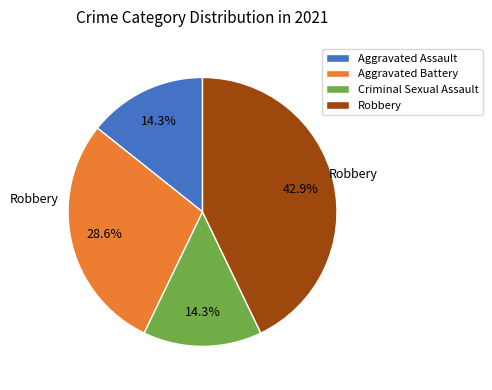

Is it true that Robbery is 43% of the pie?

True